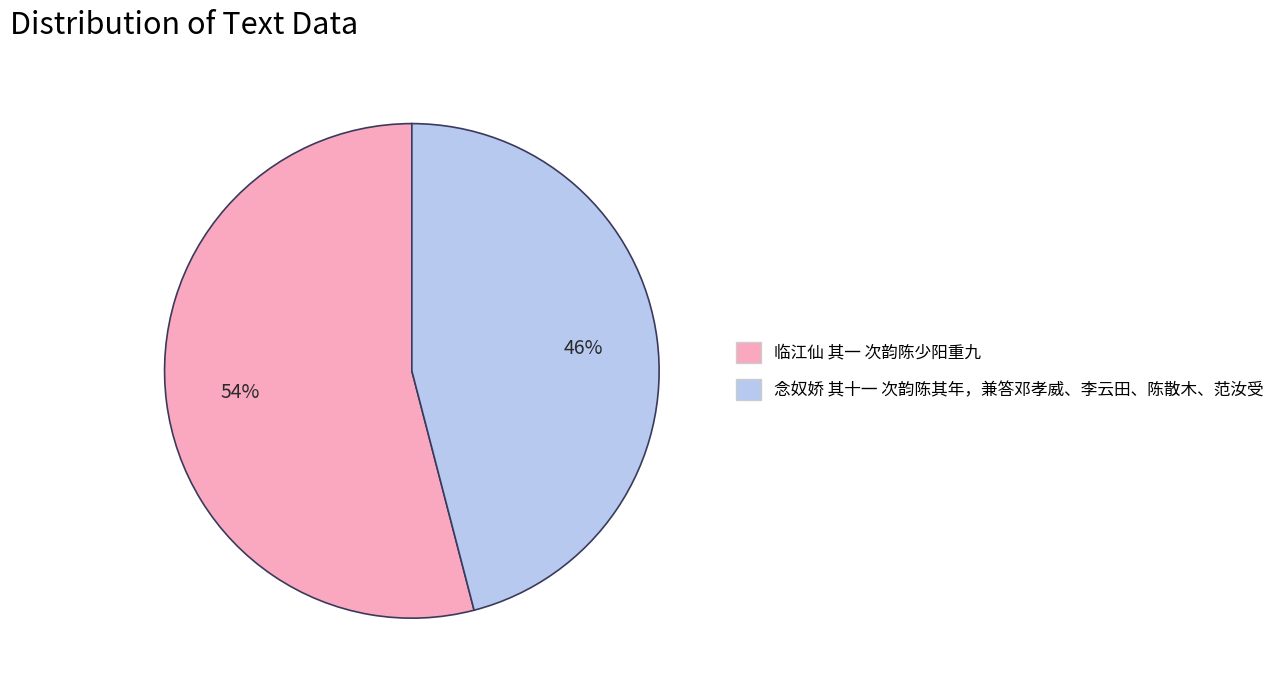

Is the sum of 临江仙 其一 次韵陈少阳重九 and 念奴娇 其十一 次韵陈其年，兼答邓孝威、李云田、陈散木、范汝受 greater than half?

Yes